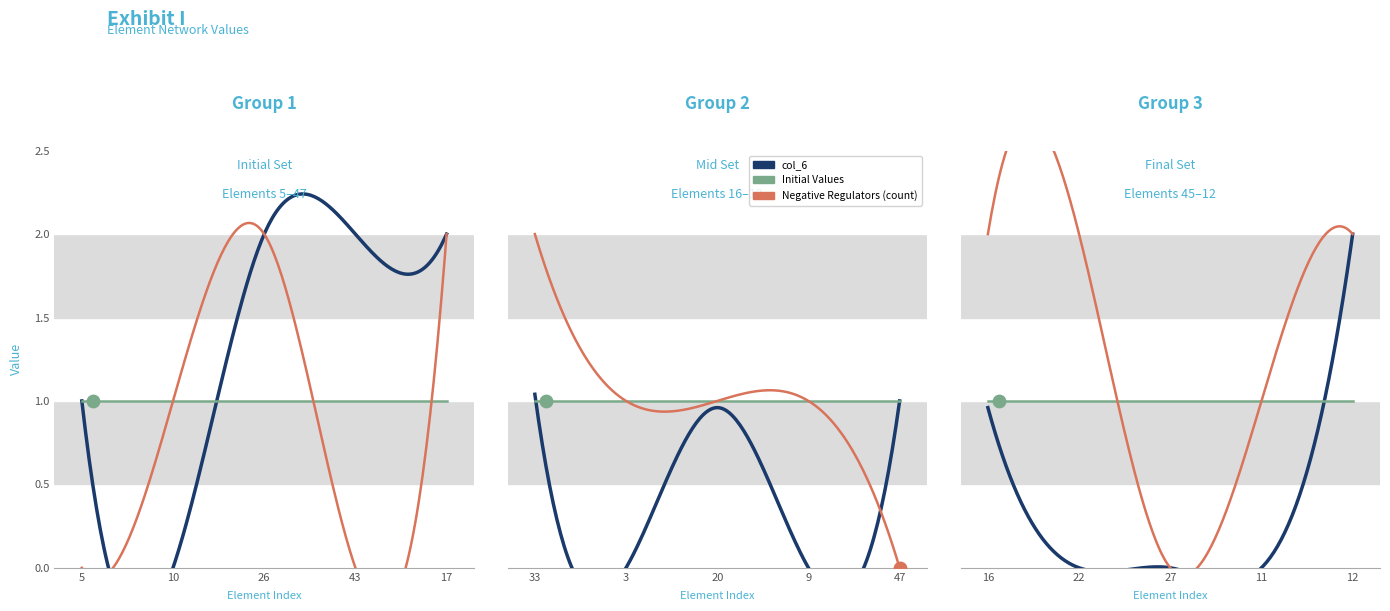

Which series contains the lowest Y value?

col_6